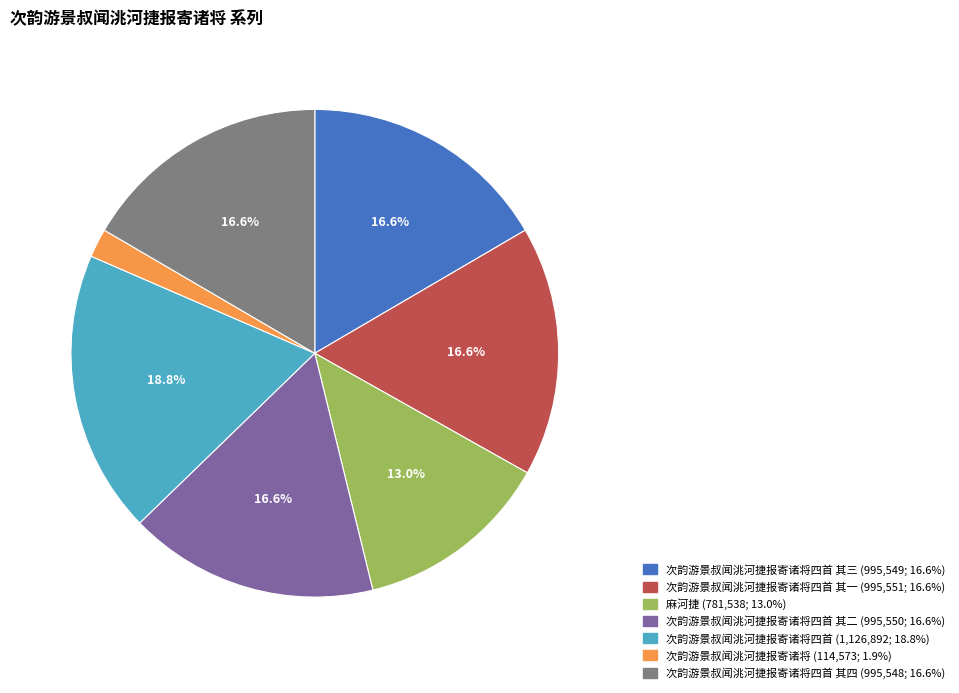

Count the number of slices in the pie.

7